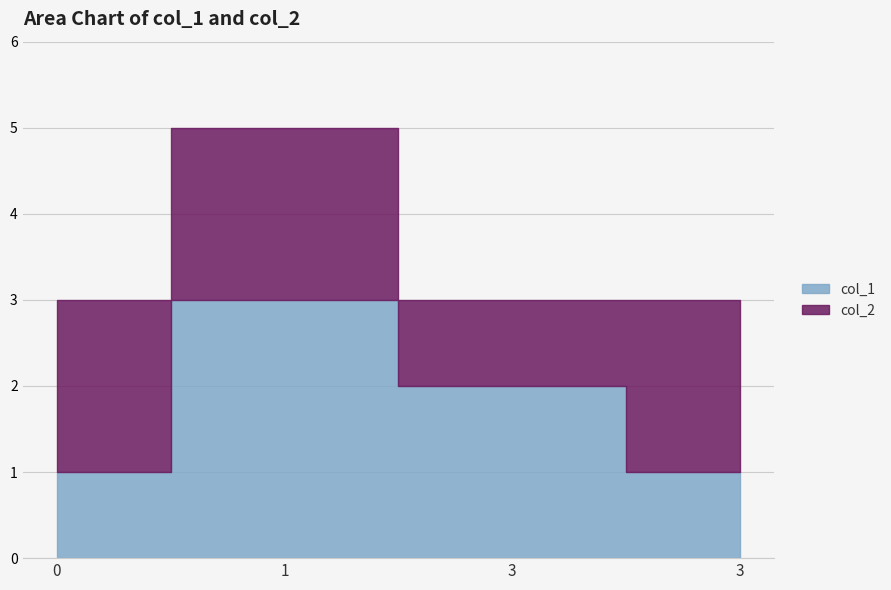

Reading left to right, list all the values displayed in this chart.

col_1: 0=1	1=3	3=2	3=1
col_2: 0=2	1=2	3=1	3=2